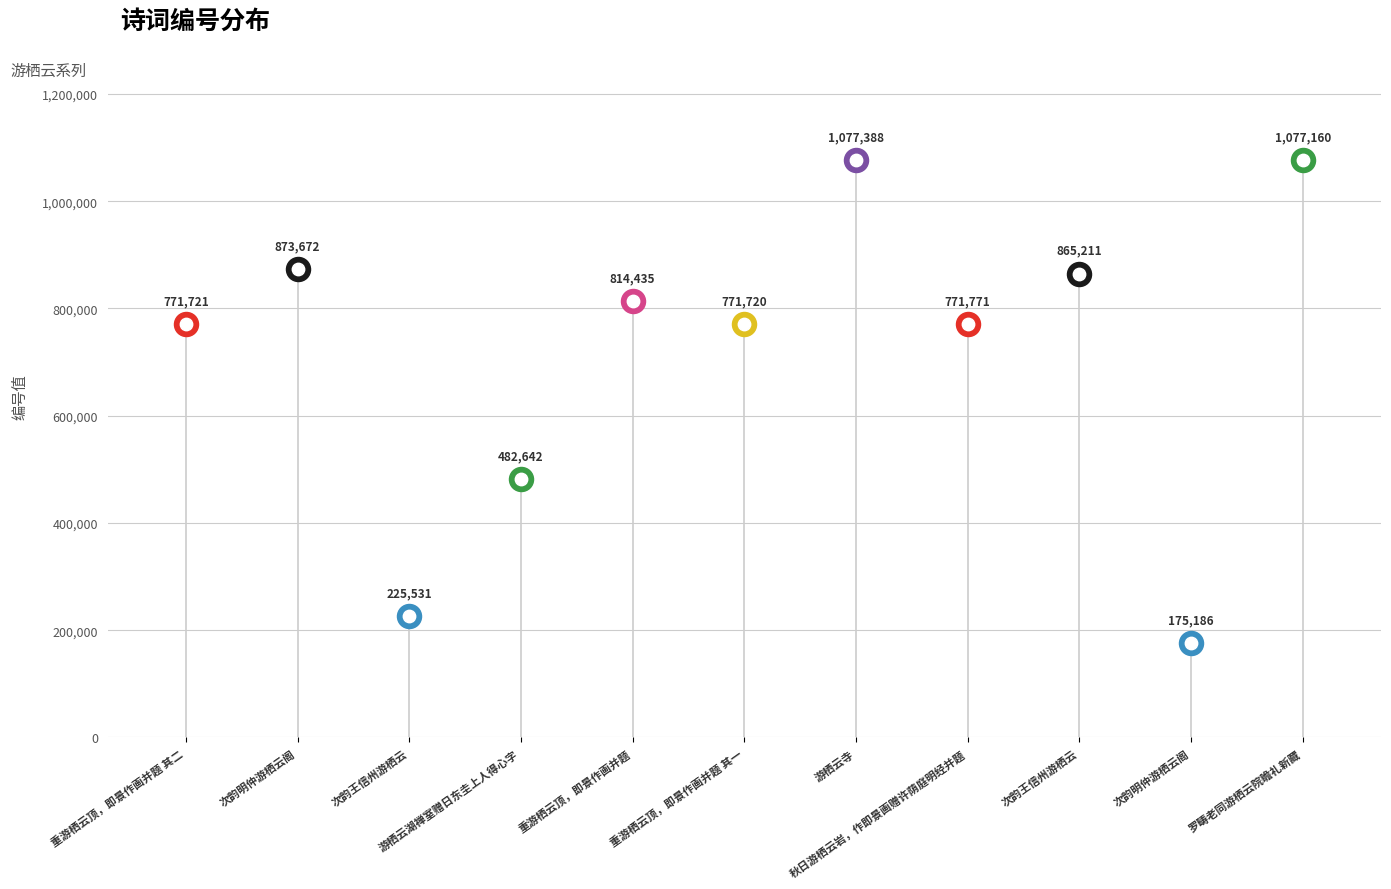

Between 重游栖云顶，即景作画并题 and 游栖云寺, which is larger?

游栖云寺